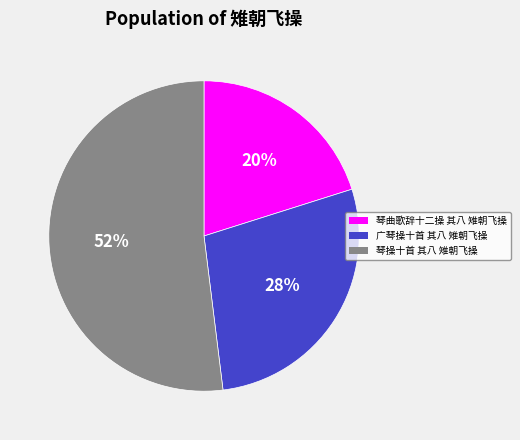

How many segments does this pie chart have?

3